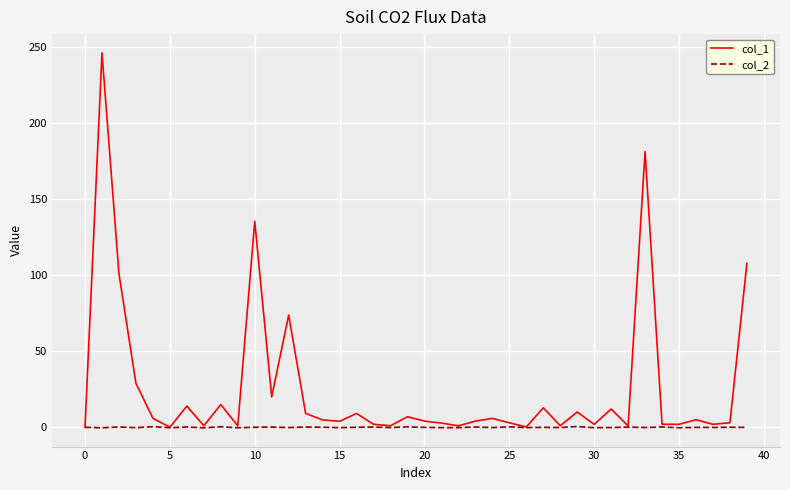

What is the lowest value of the col_2 series?

-0.3